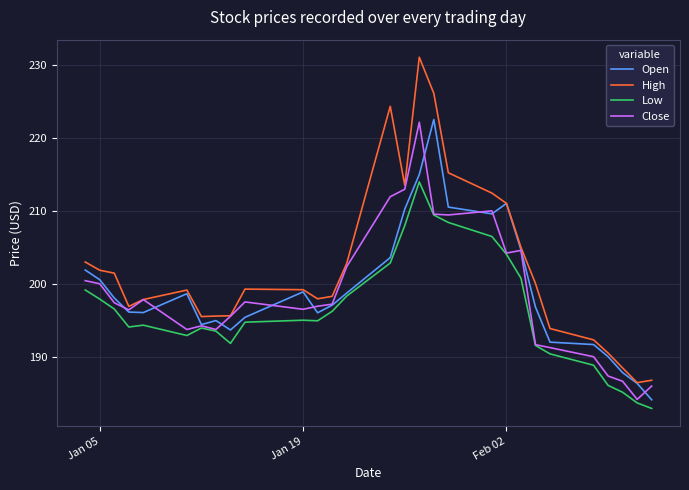

Which series has the largest total across all categories?

High